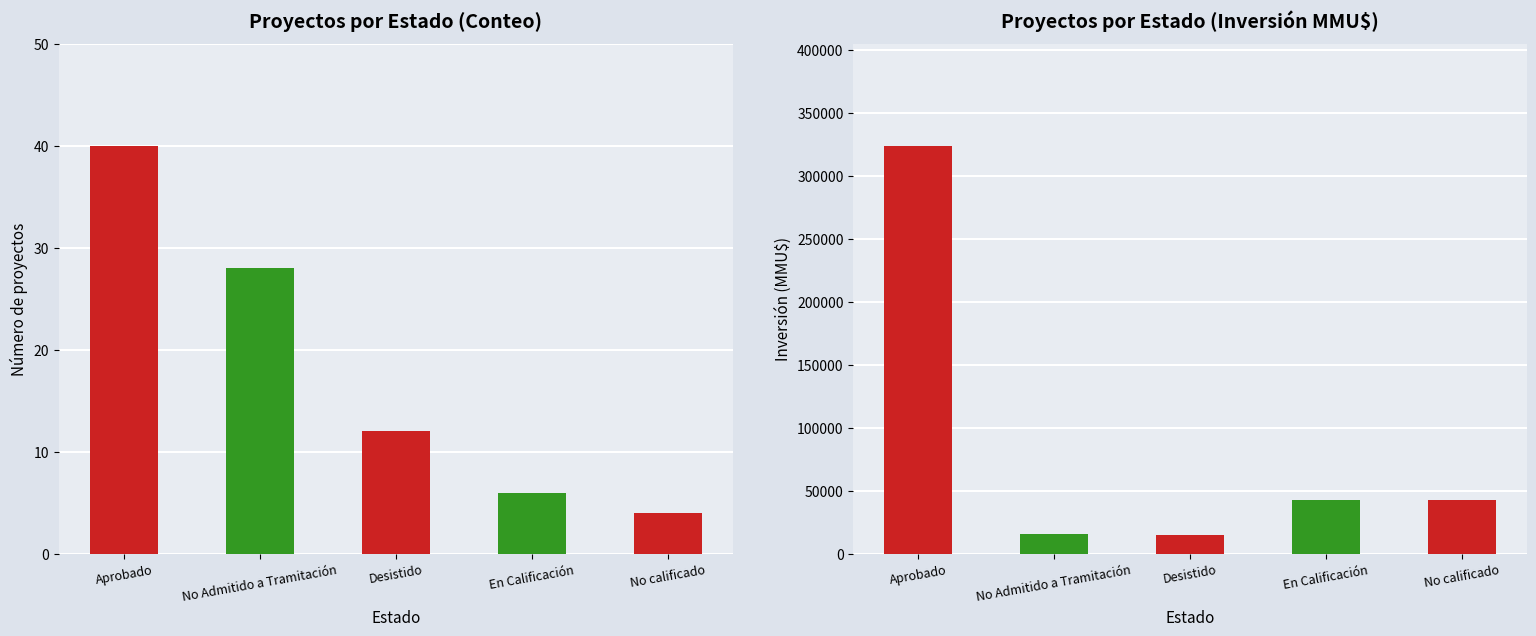

What position from the left is Desistido?

3